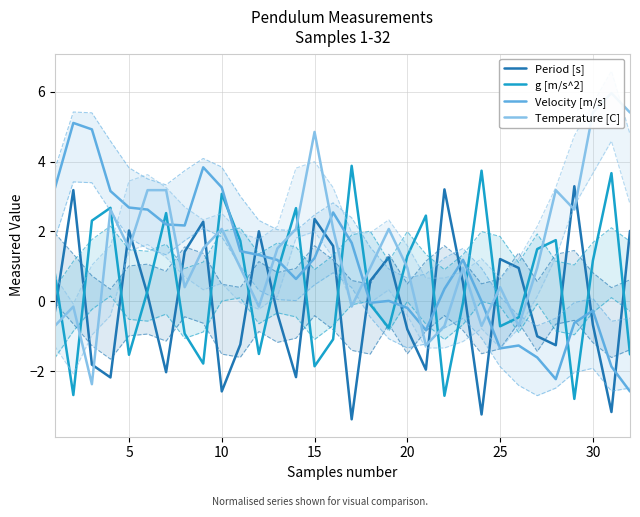

True or false: Period [s] and g [m/s^2] intersect in this chart.

True